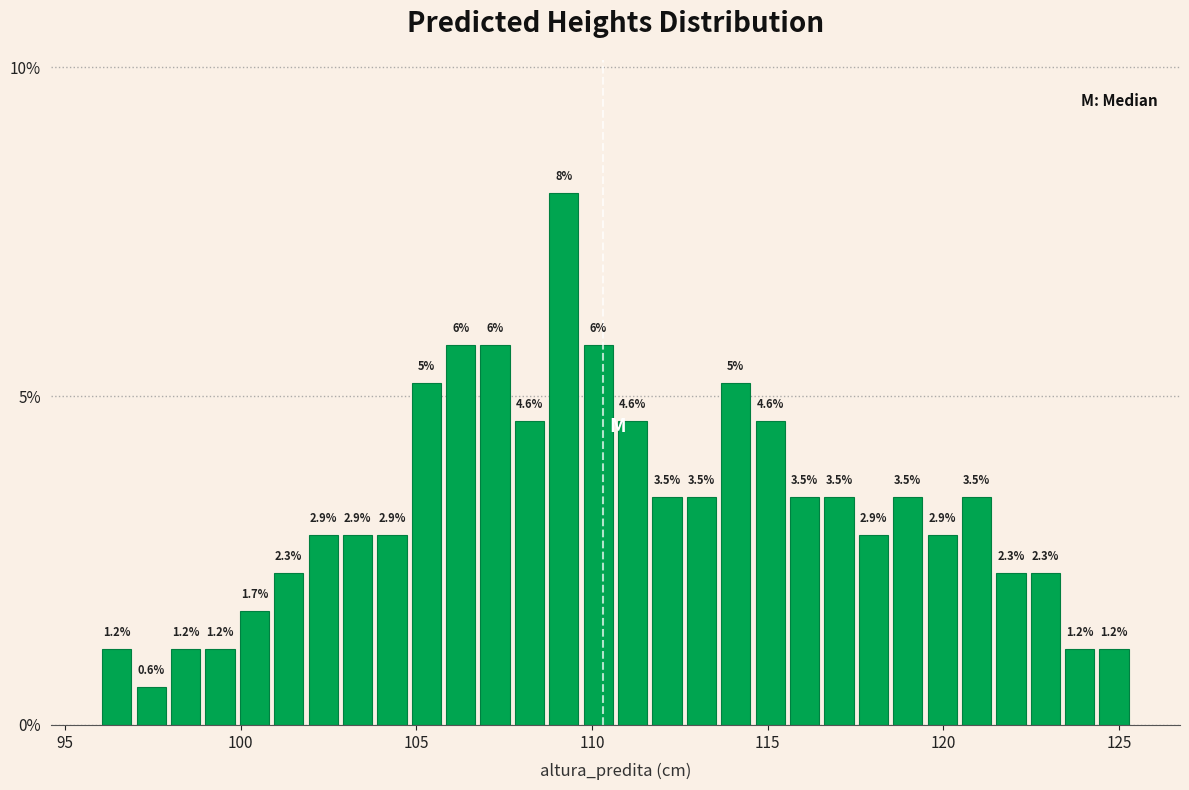

Around what value on the x-axis is the tallest bar? Give the approximate position of its centre, as read against the axis.

109.0